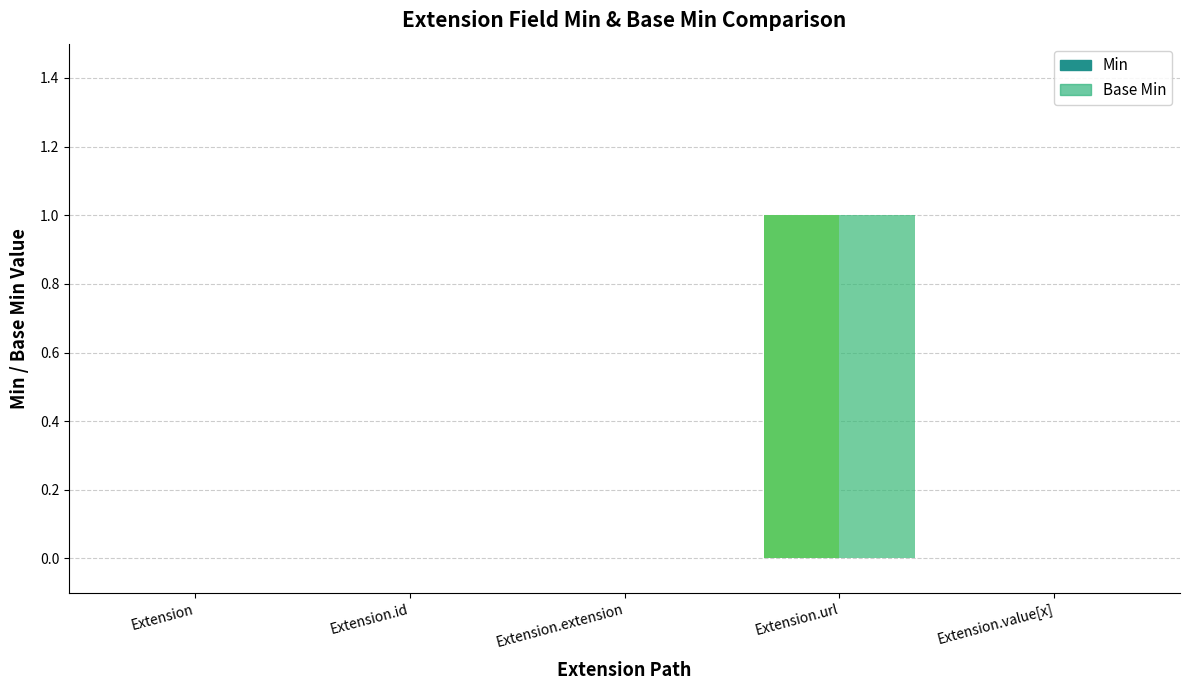

Reading left to right, extract all data points from this chart.

Min: 0	0	0	1	0
Base Min: 0	0	0	1	0